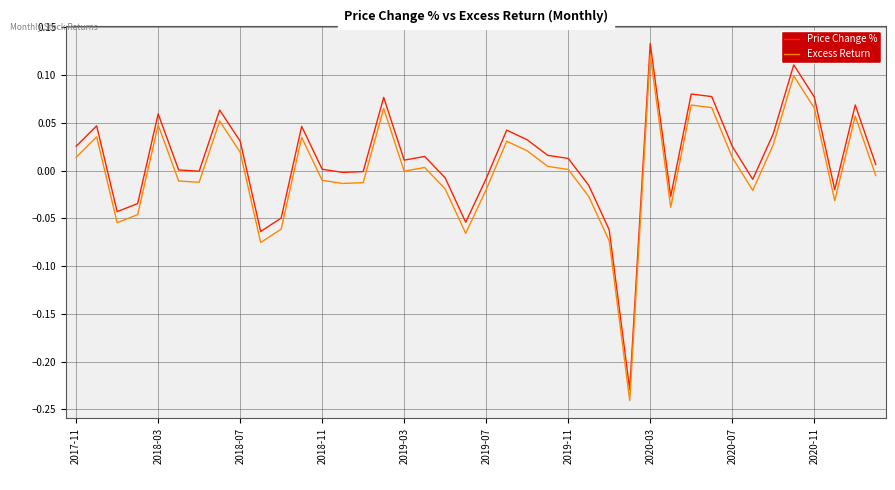

True or false: Excess Return has more than 1 interior local peaks.

True